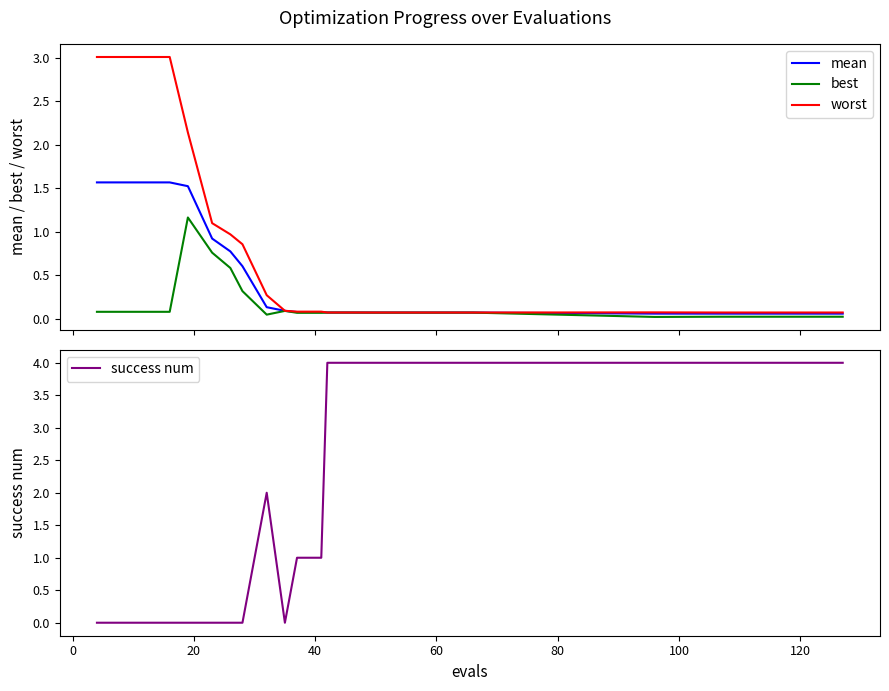

Reading left to right, extract all data points from this chart.

mean: 1.6	1.6	1.6	1.6	1.5	0.9	0.8	0.6	0.1	0.1	0.1	0.1	0.1	0.1	0.1	0.1	0.1	0.1	0.1	0.1	0.1	0.1	0.1	0.1	0.1	0.1
best: 0.1	0.1	0.1	0.1	1.2	0.8	0.6	0.3	0.0	0.1	0.1	0.1	0.1	0.1	0.1	0.1	0.1	0.1	0.1	0.0	0.0	0.0	0.0	0.0	0.0	0.0
worst: 3.0	3.0	3.0	3.0	2.1	1.1	1.0	0.9	0.3	0.1	0.1	0.1	0.1	0.1	0.1	0.1	0.1	0.1	0.1	0.1	0.1	0.1	0.1	0.1	0.1	0.1
success num: 0.0	0.0	0.0	0.0	0.0	0.0	0.0	0.0	2.0	0.0	1.0	1.0	4.0	4.0	4.0	4.0	4.0	4.0	4.0	4.0	4.0	4.0	4.0	4.0	4.0	4.0